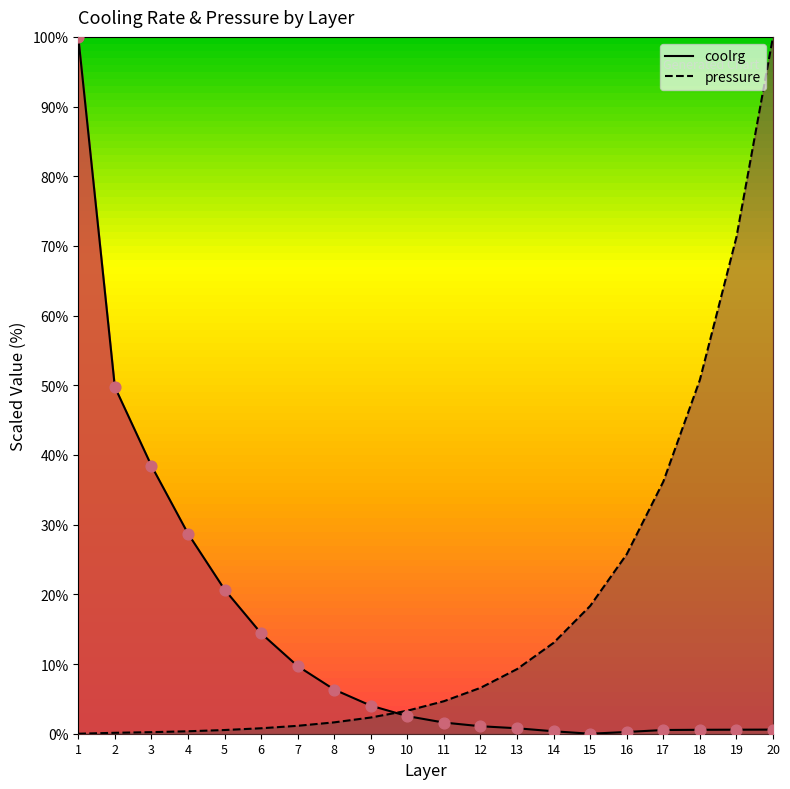

Which has a higher value, 5 or 13?

5